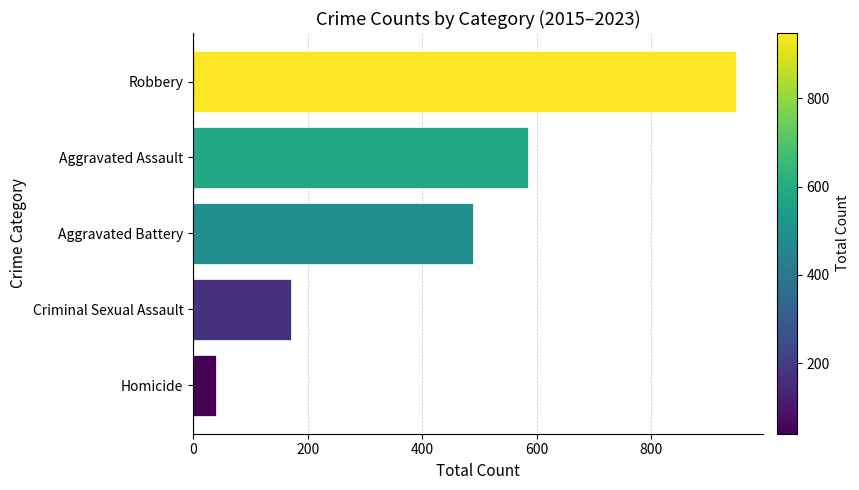

True or false: the data shows 908 at Aggravated Assault.

False